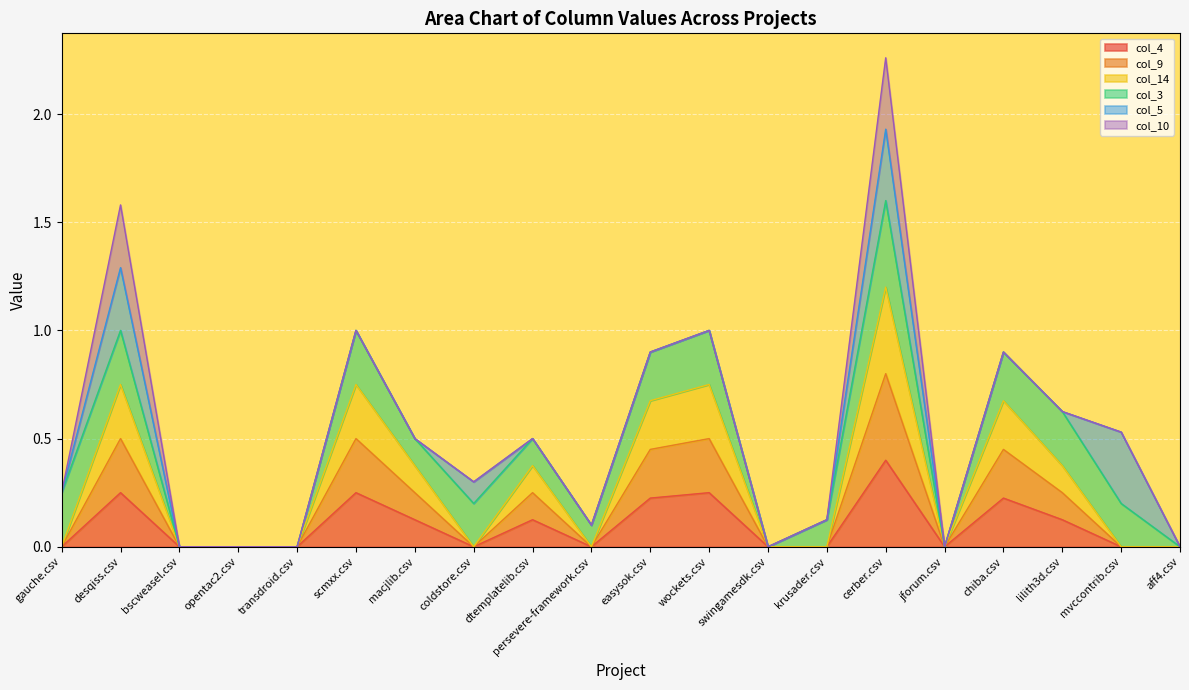

The col_9 series shows 0.0 at persevere-framework.csv. True or false?

True